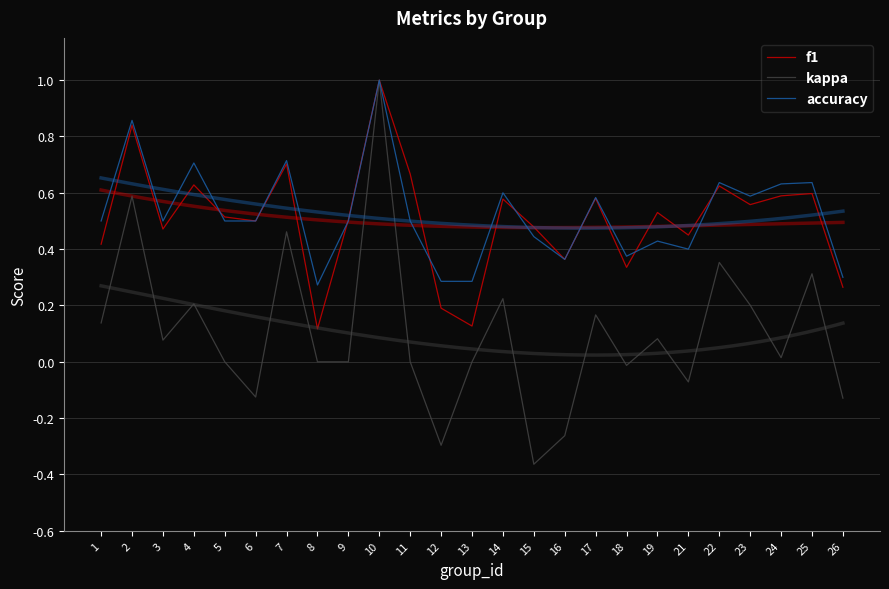

How many interior local peaks does the accuracy series have?

9